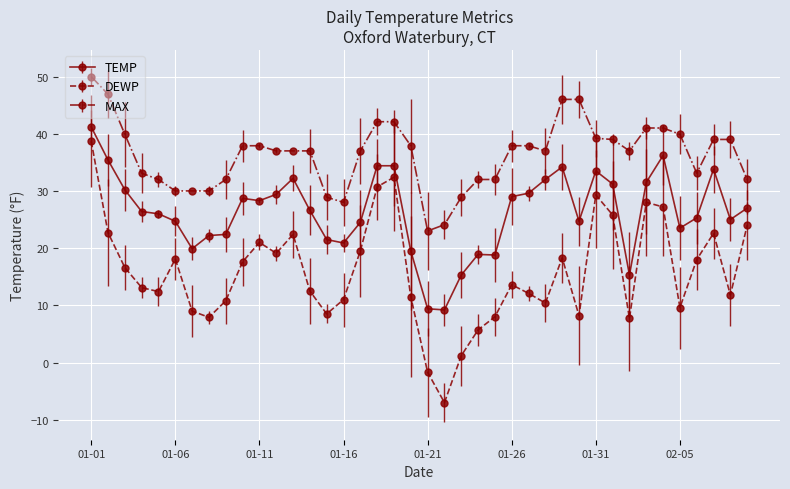

True or false: DEWP and TEMP intersect in this chart.

False